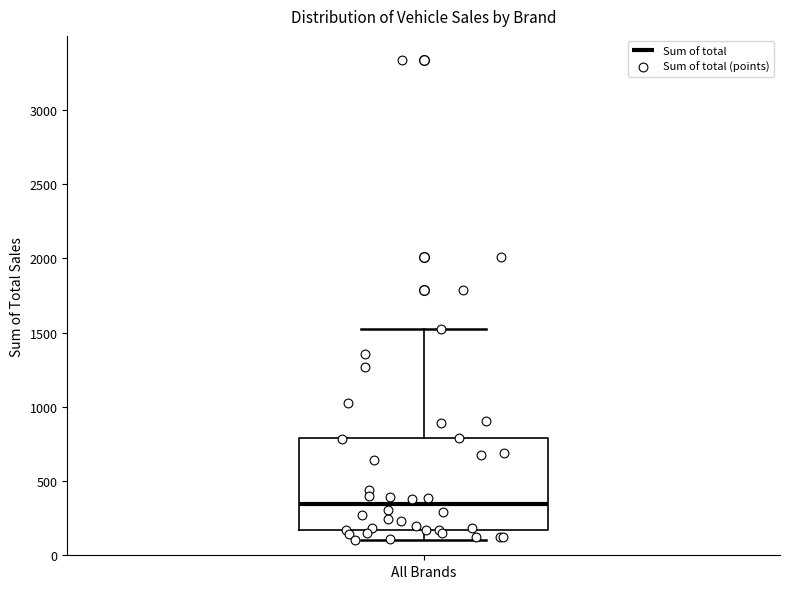

Transcribe this box plot: give where the median line is, the range the box spans, and where the two whiskers end, as read against the y-axis. The values are not printed on the chart, so give them approximately, as read against the axis.

median 350, box 150 to 800, whiskers 100 to 1550